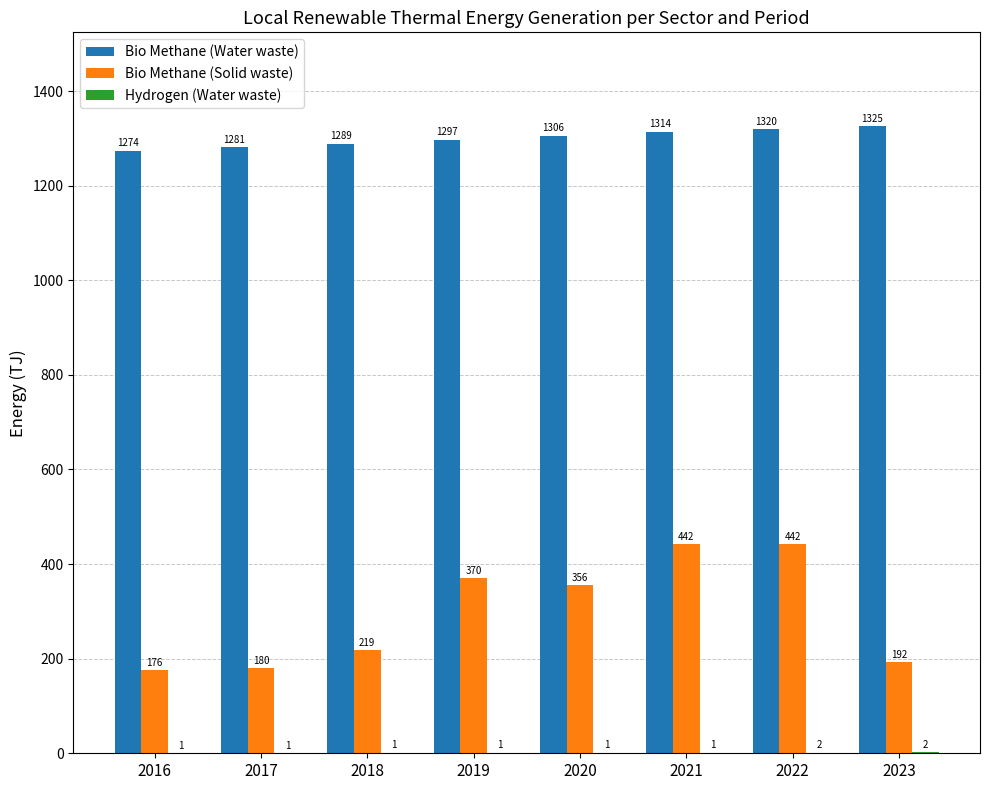

Is it true that Bio Methane (Solid waste) equals 356.0 at 2020?

True